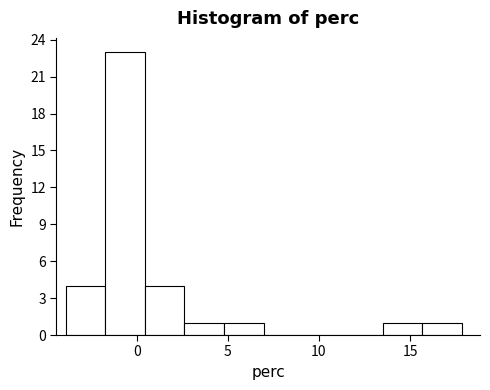

Which range on the x-axis has the tallest bar?

-1.5 to 0.5